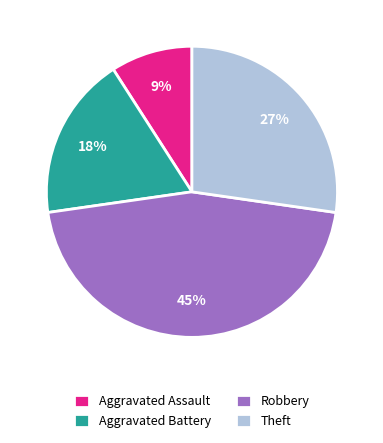

The Aggravated Battery slice represents 18% of the pie. True or false?

True